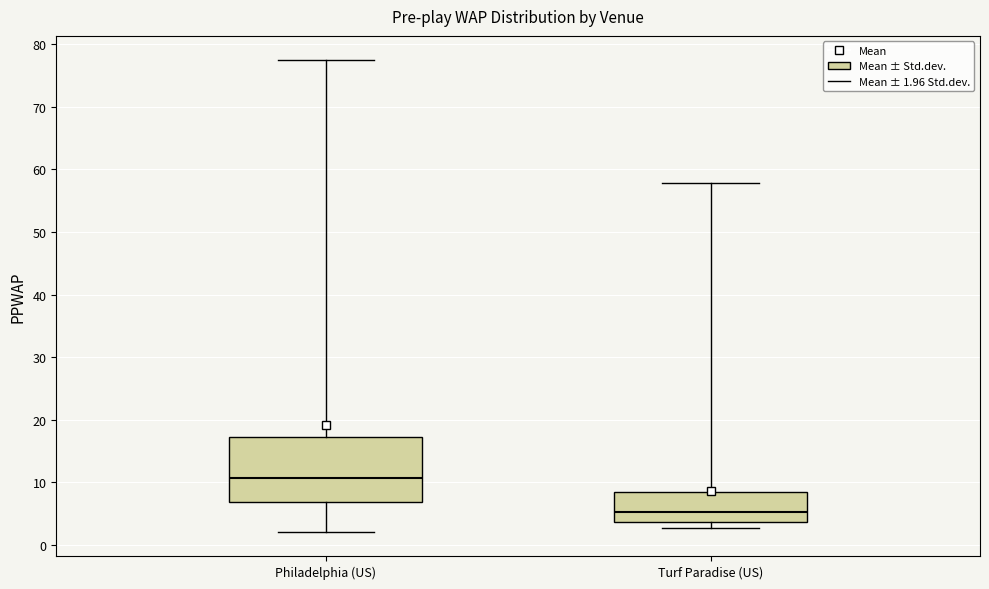

Reading left to right, read every box against the y-axis: the position of its median line, the range the box covers, and the ends of its whiskers. The values are not printed on the chart, so give them approximately, as read against the axis.

Philadelphia (US): median 11, box 7 to 17, whiskers 2 to 78
Turf Paradise (US): median 5, box 4 to 8, whiskers 3 to 58